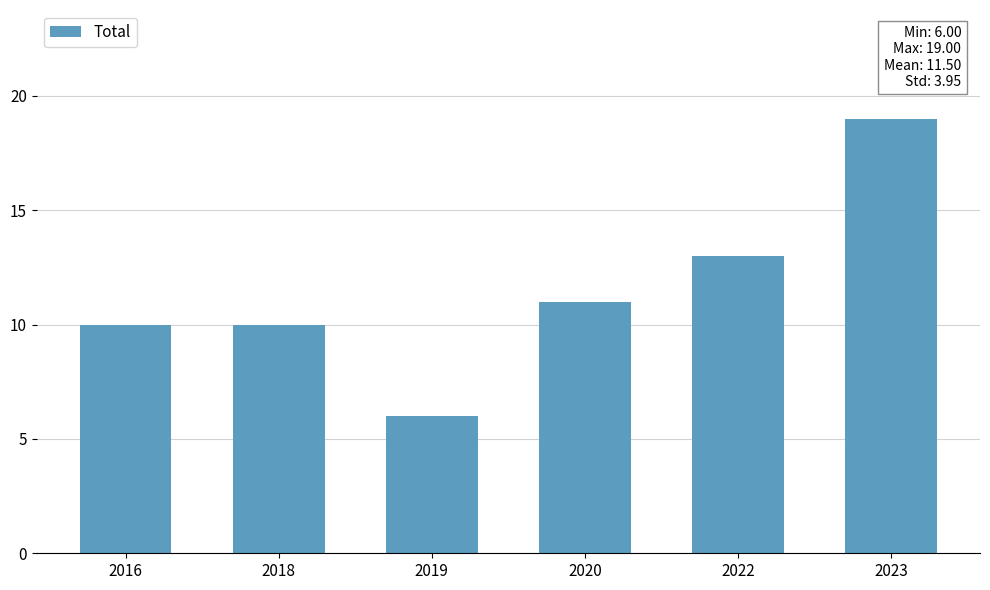

Reading left to right, list all the values displayed in this chart.

2016=10	2018=10	2019=6	2020=11	2022=13	2023=19